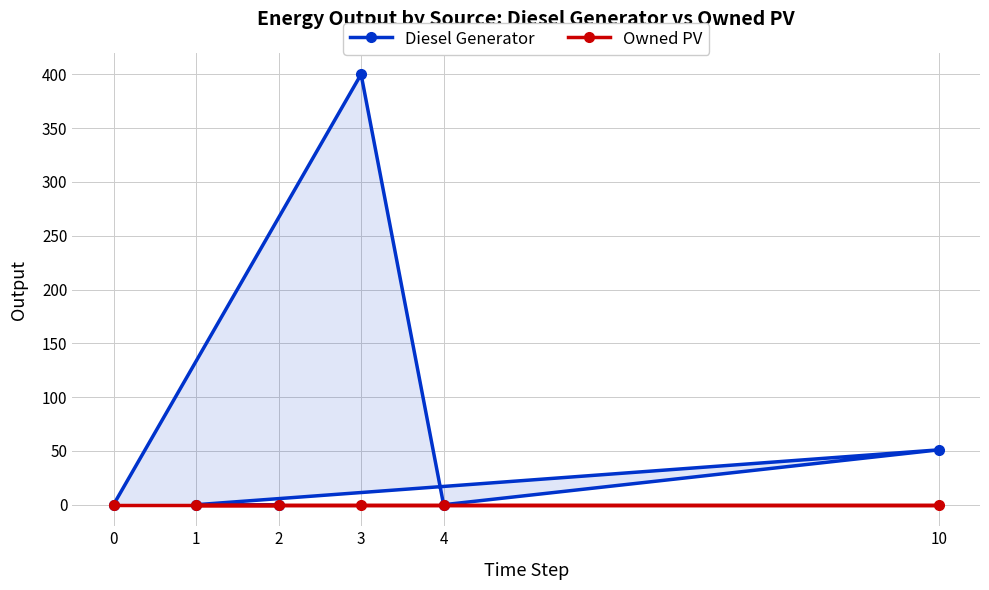

Is it true that Diesel Generator equals 0 at 4?

True